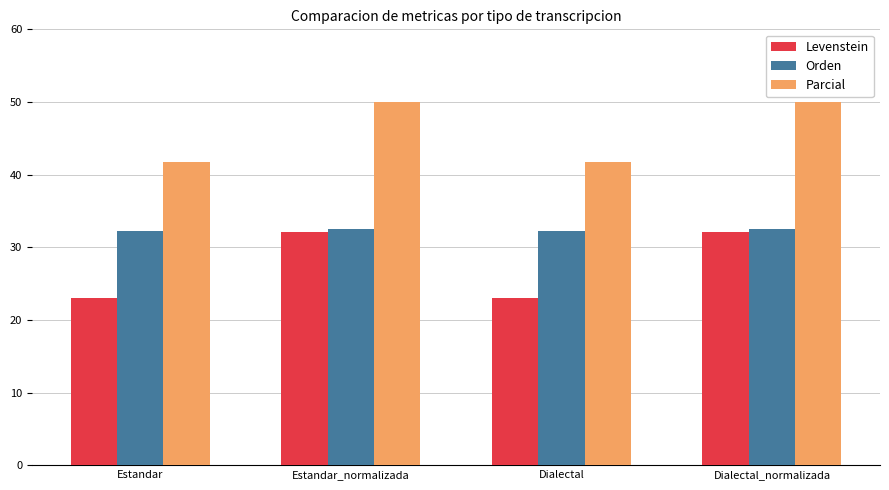

Does the chart contain any negative values?

No